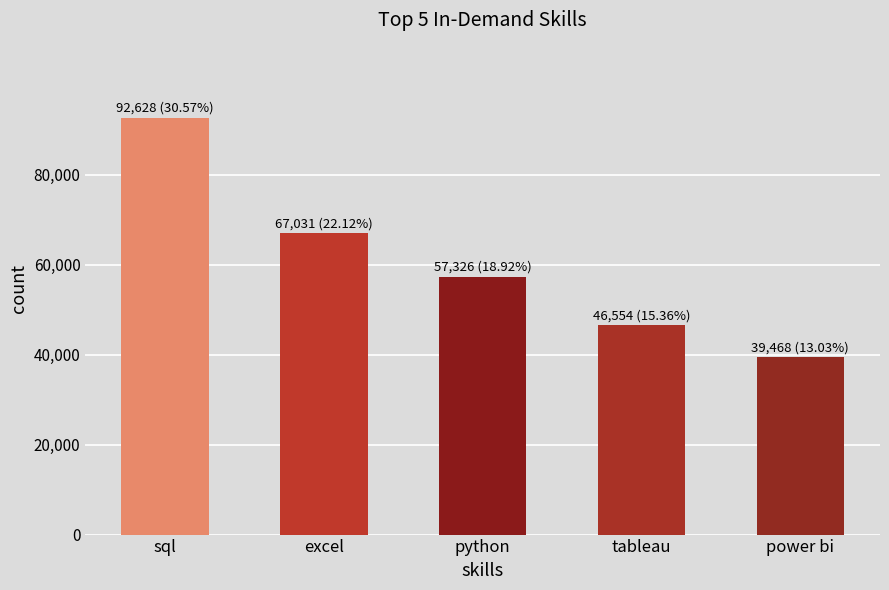

List the labels in order of value, largest first.

sql, excel, python, tableau, power bi